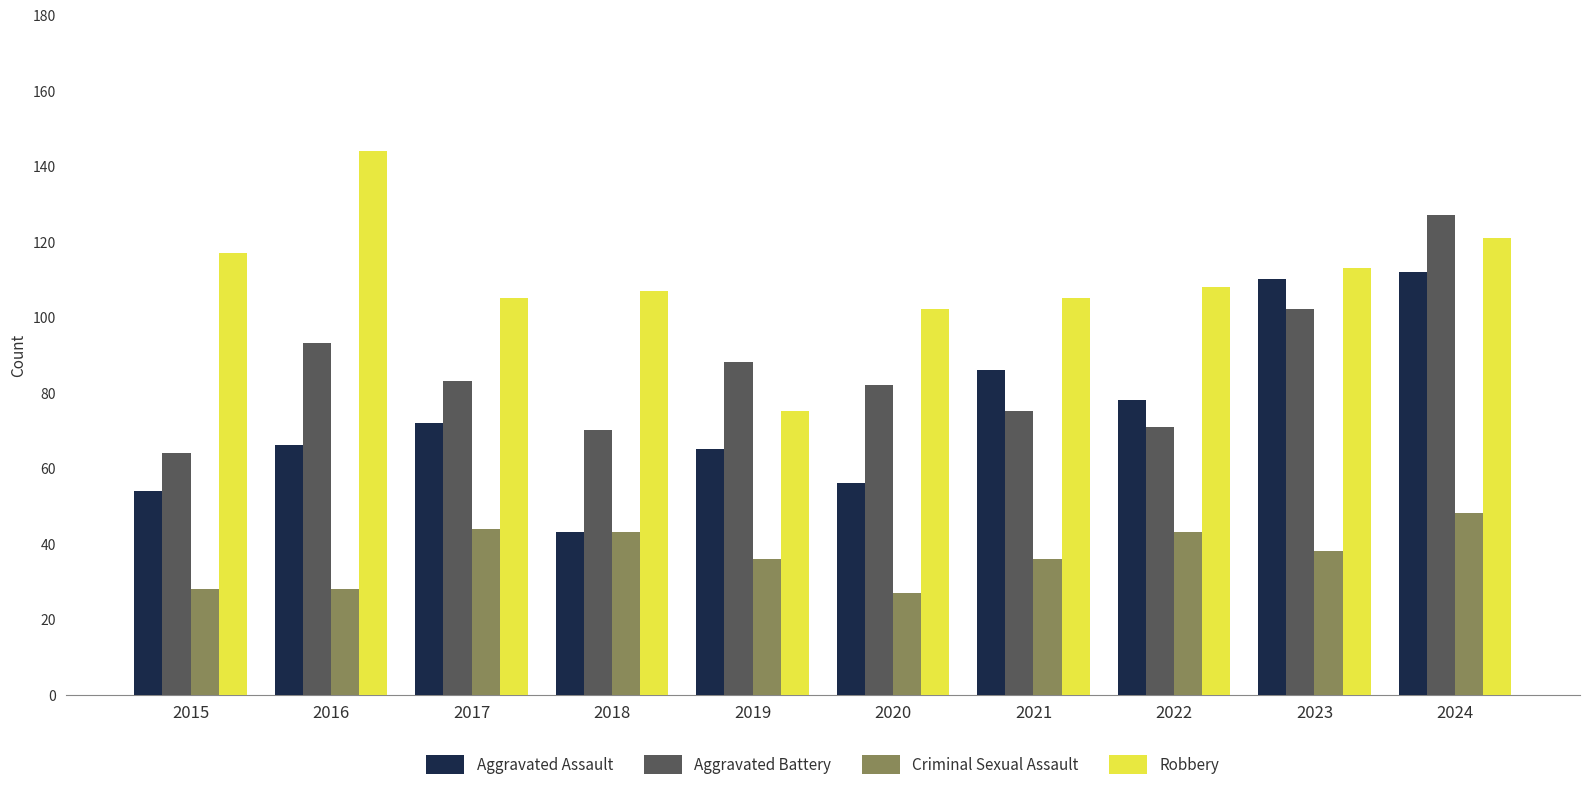

True or false: Criminal Sexual Assault has a value of 38 at 2023.

True